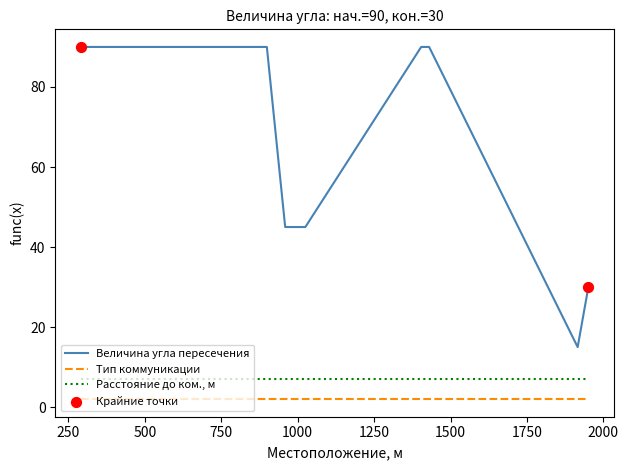

Which series has the largest range (max minus min)?

Величина угла пересечения